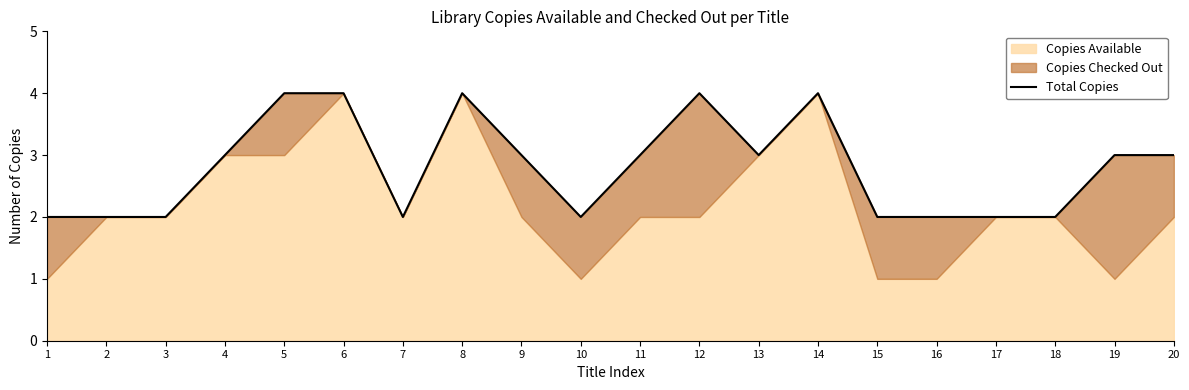

The chart shows a value of 1 at 10. True or false?

False